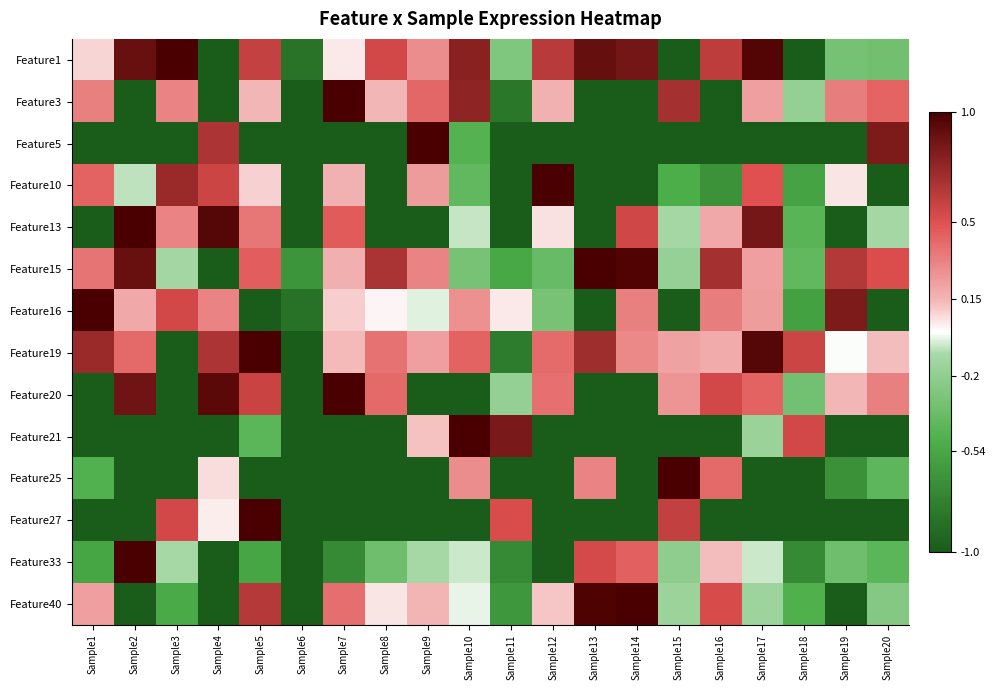

Reading left to right, transcribe all the data shown in this chart.

Feature1: Sample1=0.1	Sample2=0.9	Sample3=1.0	Sample4=-1.0	Sample5=0.6	Sample6=-0.9	Sample7=0.0	Sample8=0.5	Sample9=0.3	Sample10=0.8	Sample11=-0.3	Sample12=0.6	Sample13=0.9	Sample14=0.9	Sample15=-1.0	Sample16=0.6	Sample17=1.0	Sample18=-1.0	Sample19=-0.3	Sample20=-0.3
Feature3: Sample1=0.3	Sample2=-1.0	Sample3=0.3	Sample4=-1.0	Sample5=0.1	Sample6=-1.0	Sample7=1.0	Sample8=0.1	Sample9=0.4	Sample10=0.8	Sample11=-0.8	Sample12=0.2	Sample13=-1.0	Sample14=-1.0	Sample15=0.7	Sample16=-1.0	Sample17=0.2	Sample18=-0.2	Sample19=0.3	Sample20=0.4
Feature5: Sample1=-1.0	Sample2=-1.0	Sample3=-1.0	Sample4=0.7	Sample5=-1.0	Sample6=-1.0	Sample7=-1.0	Sample8=-1.0	Sample9=1.0	Sample10=-0.5	Sample11=-1.0	Sample12=-1.0	Sample13=-1.0	Sample14=-1.0	Sample15=-1.0	Sample16=-1.0	Sample17=-1.0	Sample18=-1.0	Sample19=-1.0	Sample20=0.8
Feature10: Sample1=0.4	Sample2=-0.1	Sample3=0.7	Sample4=0.6	Sample5=0.1	Sample6=-1.0	Sample7=0.2	Sample8=-1.0	Sample9=0.2	Sample10=-0.4	Sample11=-1.0	Sample12=1.0	Sample13=-1.0	Sample14=-1.0	Sample15=-0.5	Sample16=-0.7	Sample17=0.5	Sample18=-0.6	Sample19=0.0	Sample20=-1.0
Feature13: Sample1=-1.0	Sample2=1.0	Sample3=0.3	Sample4=1.0	Sample5=0.4	Sample6=-1.0	Sample7=0.5	Sample8=-1.0	Sample9=-1.0	Sample10=-0.1	Sample11=-1.0	Sample12=0.1	Sample13=-1.0	Sample14=0.5	Sample15=-0.1	Sample16=0.2	Sample17=0.8	Sample18=-0.5	Sample19=-1.0	Sample20=-0.1
Feature15: Sample1=0.4	Sample2=0.9	Sample3=-0.1	Sample4=-1.0	Sample5=0.5	Sample6=-0.7	Sample7=0.2	Sample8=0.7	Sample9=0.3	Sample10=-0.3	Sample11=-0.5	Sample12=-0.4	Sample13=1.0	Sample14=1.0	Sample15=-0.2	Sample16=0.7	Sample17=0.2	Sample18=-0.4	Sample19=0.6	Sample20=0.5
Feature16: Sample1=1.0	Sample2=0.2	Sample3=0.5	Sample4=0.3	Sample5=-1.0	Sample6=-0.9	Sample7=0.1	Sample8=0.0	Sample9=-0.0	Sample10=0.3	Sample11=0.0	Sample12=-0.3	Sample13=-1.0	Sample14=0.3	Sample15=-1.0	Sample16=0.3	Sample17=0.2	Sample18=-0.6	Sample19=0.8	Sample20=-1.0
Feature19: Sample1=0.7	Sample2=0.4	Sample3=-1.0	Sample4=0.7	Sample5=1.0	Sample6=-1.0	Sample7=0.1	Sample8=0.4	Sample9=0.2	Sample10=0.4	Sample11=-0.8	Sample12=0.4	Sample13=0.7	Sample14=0.3	Sample15=0.2	Sample16=0.2	Sample17=1.0	Sample18=0.6	Sample19=-0.0	Sample20=0.1
Feature20: Sample1=-1.0	Sample2=0.9	Sample3=-1.0	Sample4=0.9	Sample5=0.6	Sample6=-1.0	Sample7=1.0	Sample8=0.4	Sample9=-1.0	Sample10=-1.0	Sample11=-0.2	Sample12=0.4	Sample13=-1.0	Sample14=-1.0	Sample15=0.3	Sample16=0.5	Sample17=0.4	Sample18=-0.3	Sample19=0.1	Sample20=0.3
Feature21: Sample1=-1.0	Sample2=-1.0	Sample3=-1.0	Sample4=-1.0	Sample5=-0.4	Sample6=-1.0	Sample7=-1.0	Sample8=-1.0	Sample9=0.1	Sample10=1.0	Sample11=0.8	Sample12=-1.0	Sample13=-1.0	Sample14=-1.0	Sample15=-1.0	Sample16=-1.0	Sample17=-0.2	Sample18=0.5	Sample19=-1.0	Sample20=-1.0
Feature25: Sample1=-0.5	Sample2=-1.0	Sample3=-1.0	Sample4=0.1	Sample5=-1.0	Sample6=-1.0	Sample7=-1.0	Sample8=-1.0	Sample9=-1.0	Sample10=0.3	Sample11=-1.0	Sample12=-1.0	Sample13=0.3	Sample14=-1.0	Sample15=1.0	Sample16=0.4	Sample17=-1.0	Sample18=-1.0	Sample19=-0.7	Sample20=-0.4
Feature27: Sample1=-1.0	Sample2=-1.0	Sample3=0.5	Sample4=0.0	Sample5=1.0	Sample6=-1.0	Sample7=-1.0	Sample8=-1.0	Sample9=-1.0	Sample10=-1.0	Sample11=0.5	Sample12=-1.0	Sample13=-1.0	Sample14=-1.0	Sample15=0.6	Sample16=-1.0	Sample17=-1.0	Sample18=-1.0	Sample19=-1.0	Sample20=-1.0
Feature33: Sample1=-0.6	Sample2=1.0	Sample3=-0.1	Sample4=-1.0	Sample5=-0.6	Sample6=-1.0	Sample7=-0.7	Sample8=-0.3	Sample9=-0.1	Sample10=-0.1	Sample11=-0.7	Sample12=-1.0	Sample13=0.5	Sample14=0.4	Sample15=-0.2	Sample16=0.1	Sample17=-0.1	Sample18=-0.7	Sample19=-0.3	Sample20=-0.4
Feature40: Sample1=0.2	Sample2=-1.0	Sample3=-0.5	Sample4=-1.0	Sample5=0.6	Sample6=-1.0	Sample7=0.4	Sample8=0.1	Sample9=0.1	Sample10=-0.0	Sample11=-0.6	Sample12=0.1	Sample13=1.0	Sample14=1.0	Sample15=-0.2	Sample16=0.5	Sample17=-0.1	Sample18=-0.5	Sample19=-1.0	Sample20=-0.3